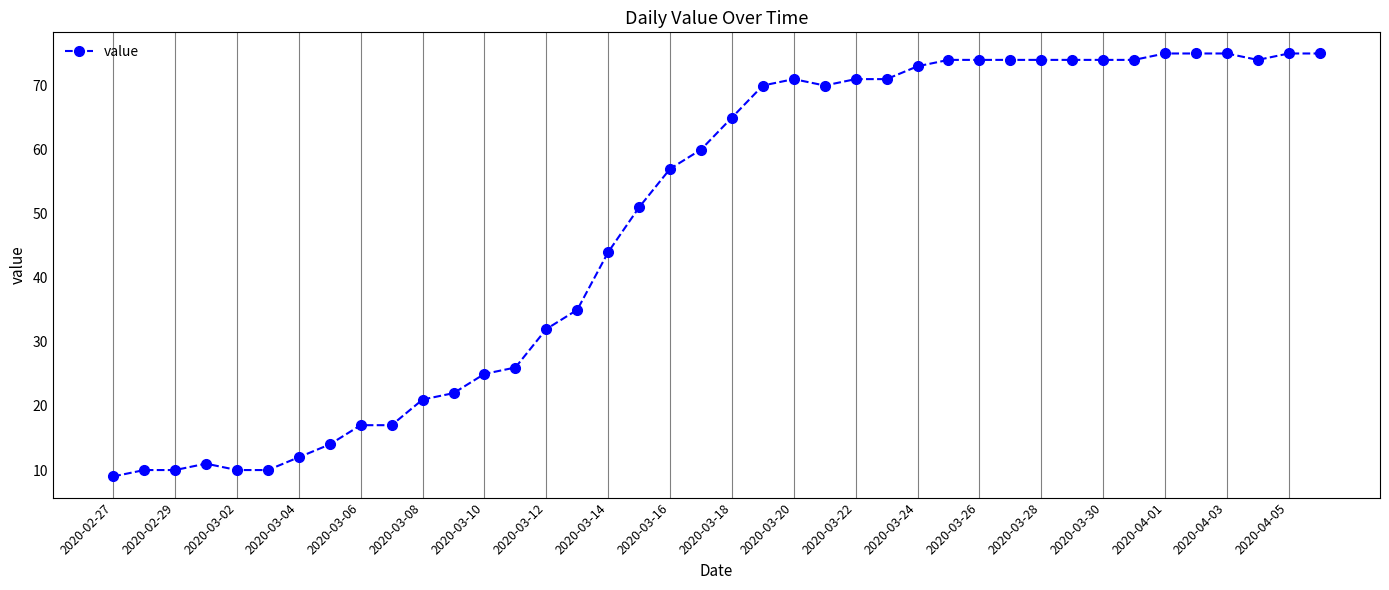

What is the minimum value shown in the chart?

9